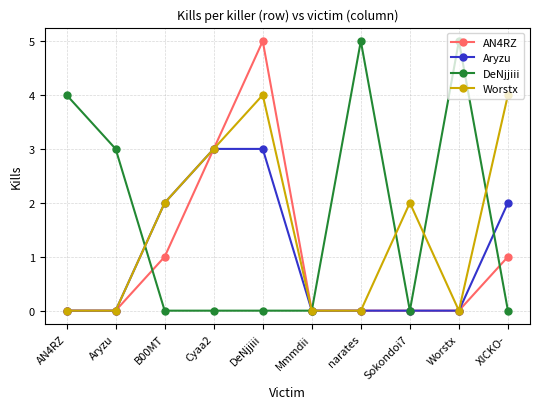

Reading left to right, what are all the values shown in this chart?

AN4RZ: AN4RZ=0	Aryzu=0	B00MT=1	Cyaa2=3	DeNjjiii=5	Mmmdii=0	narates=0	Sokondoi7=0	Worstx=0	XICKO-=1
Aryzu: AN4RZ=0	Aryzu=0	B00MT=2	Cyaa2=3	DeNjjiii=3	Mmmdii=0	narates=0	Sokondoi7=0	Worstx=0	XICKO-=2
DeNjjiii: AN4RZ=4	Aryzu=3	B00MT=0	Cyaa2=0	DeNjjiii=0	Mmmdii=0	narates=5	Sokondoi7=0	Worstx=5	XICKO-=0
Worstx: AN4RZ=0	Aryzu=0	B00MT=2	Cyaa2=3	DeNjjiii=4	Mmmdii=0	narates=0	Sokondoi7=2	Worstx=0	XICKO-=4